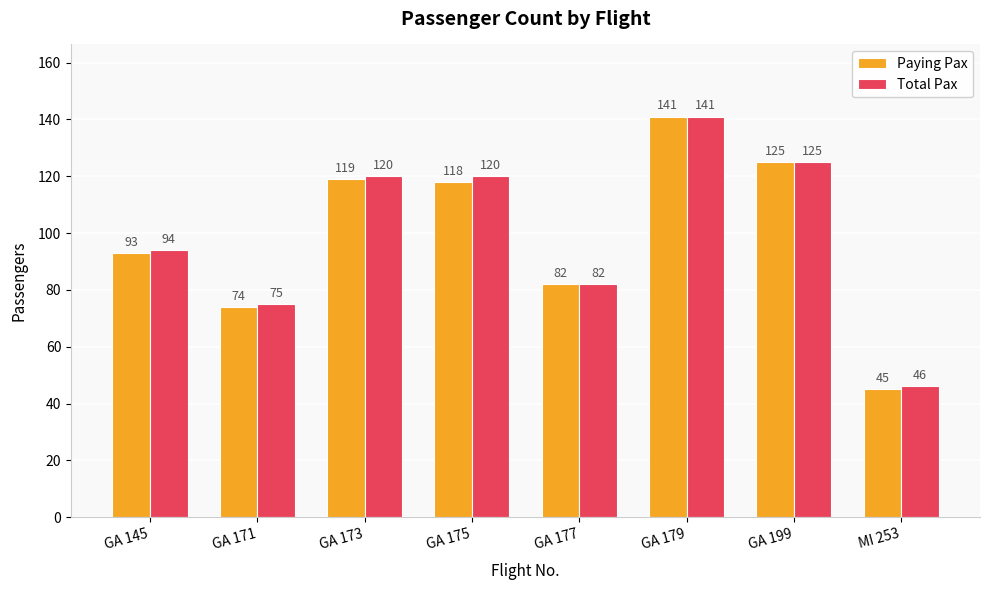

What is the label of the 2nd bar from the left?

GA 171